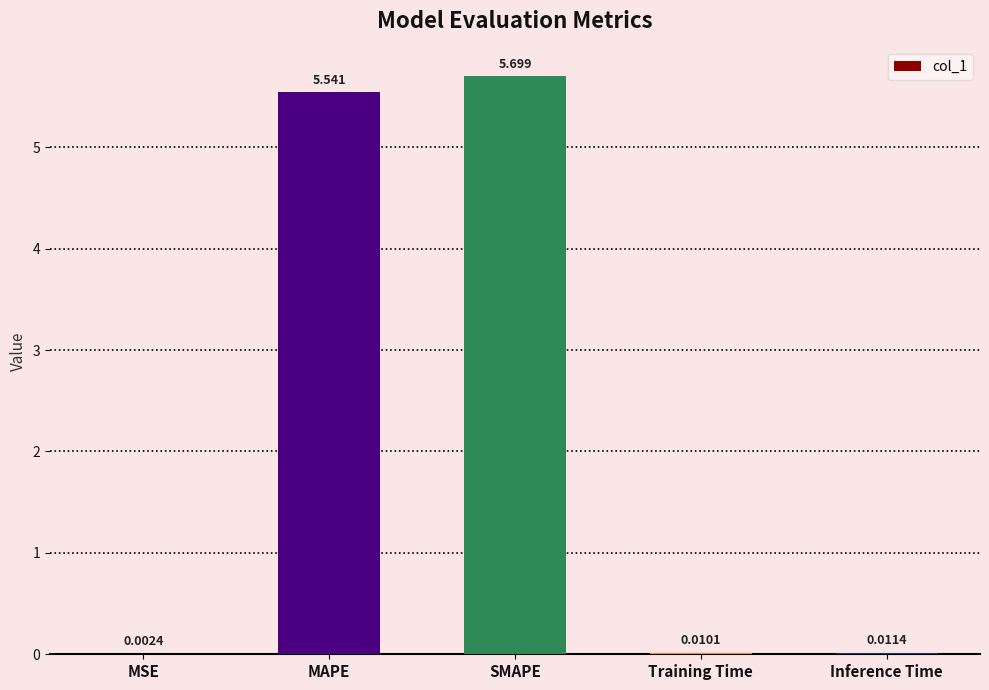

What is the sum of all values?

11.3